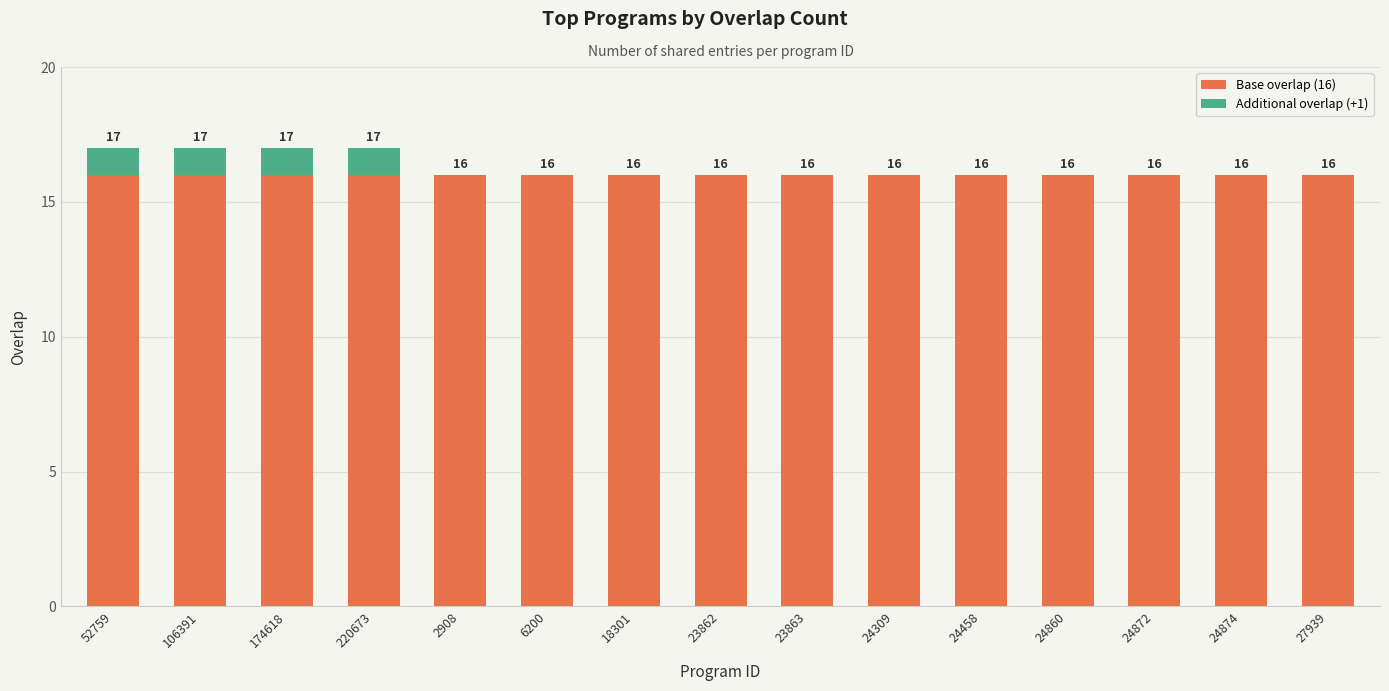

Read the Base overlap (16) value at 174618.

16